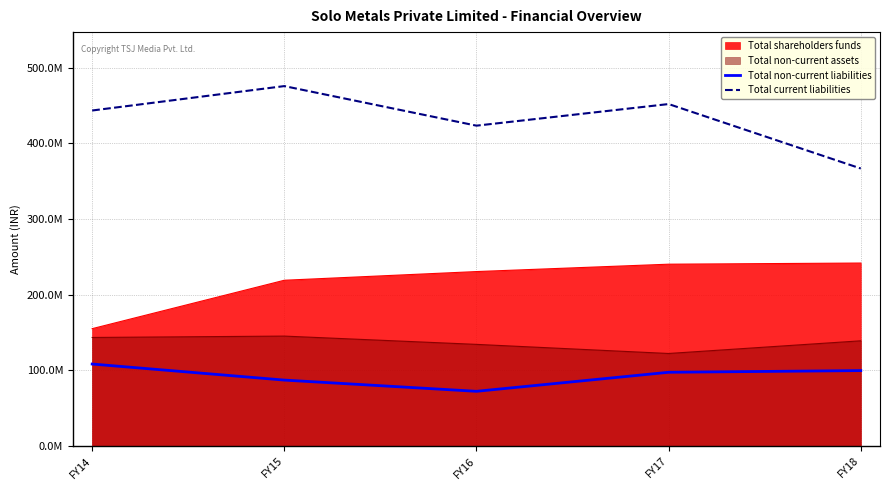

How many interior local valleys does the Total current liabilities series have?

1